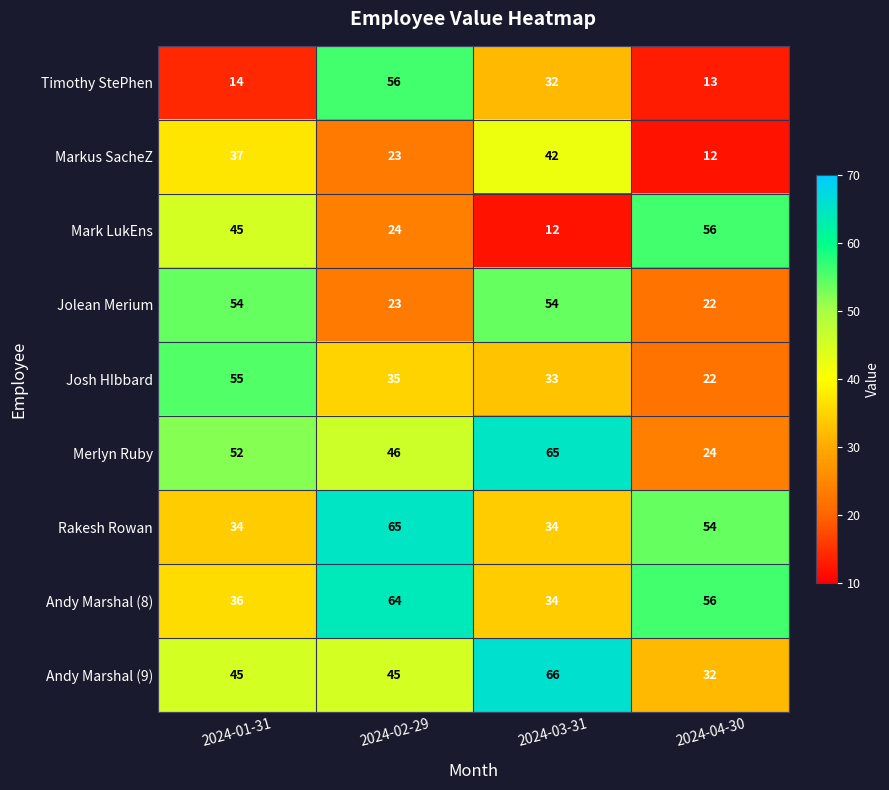

What is the average value of the Andy Marshal (9) series?

47